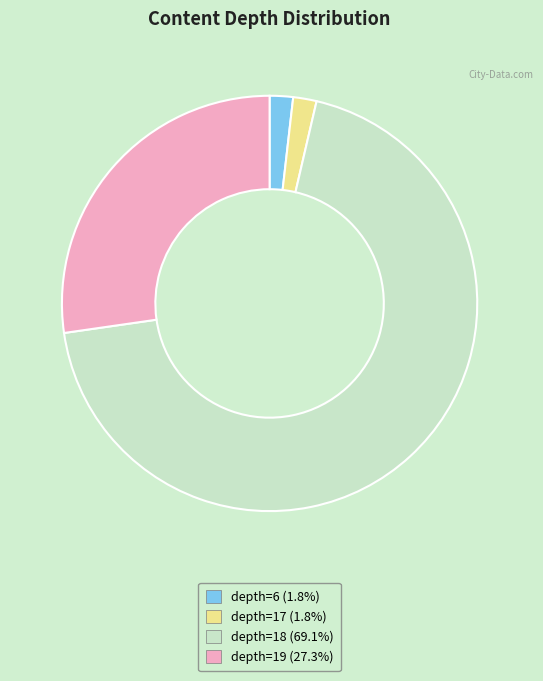

Combined, do depth=18 (69.1%) and depth=19 (27.3%) account for over 50%?

Yes